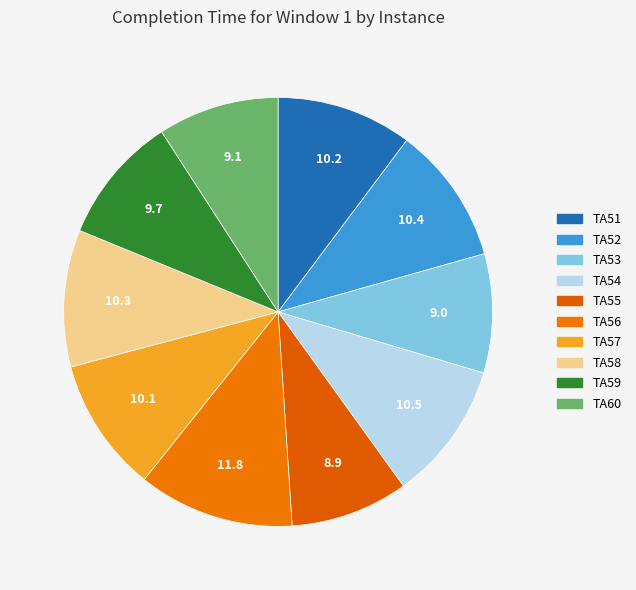

Combined, do TA54 and TA57 account for over 50%?

No